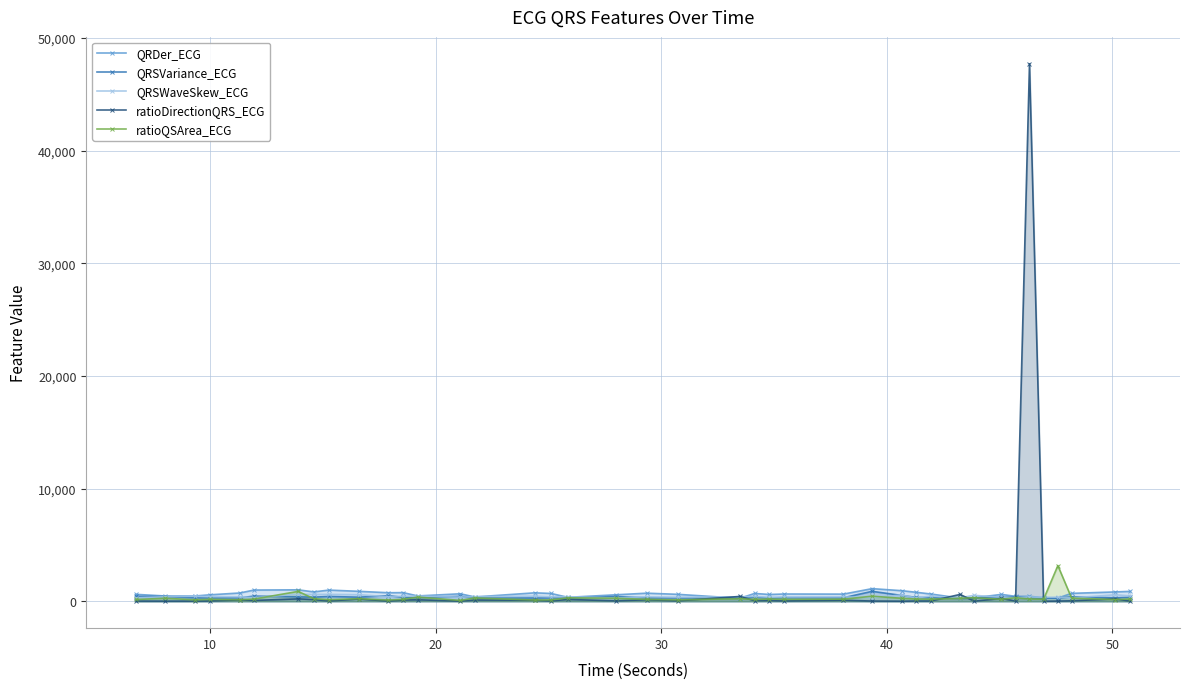

What is the maximum value shown in the chart?

47716.1